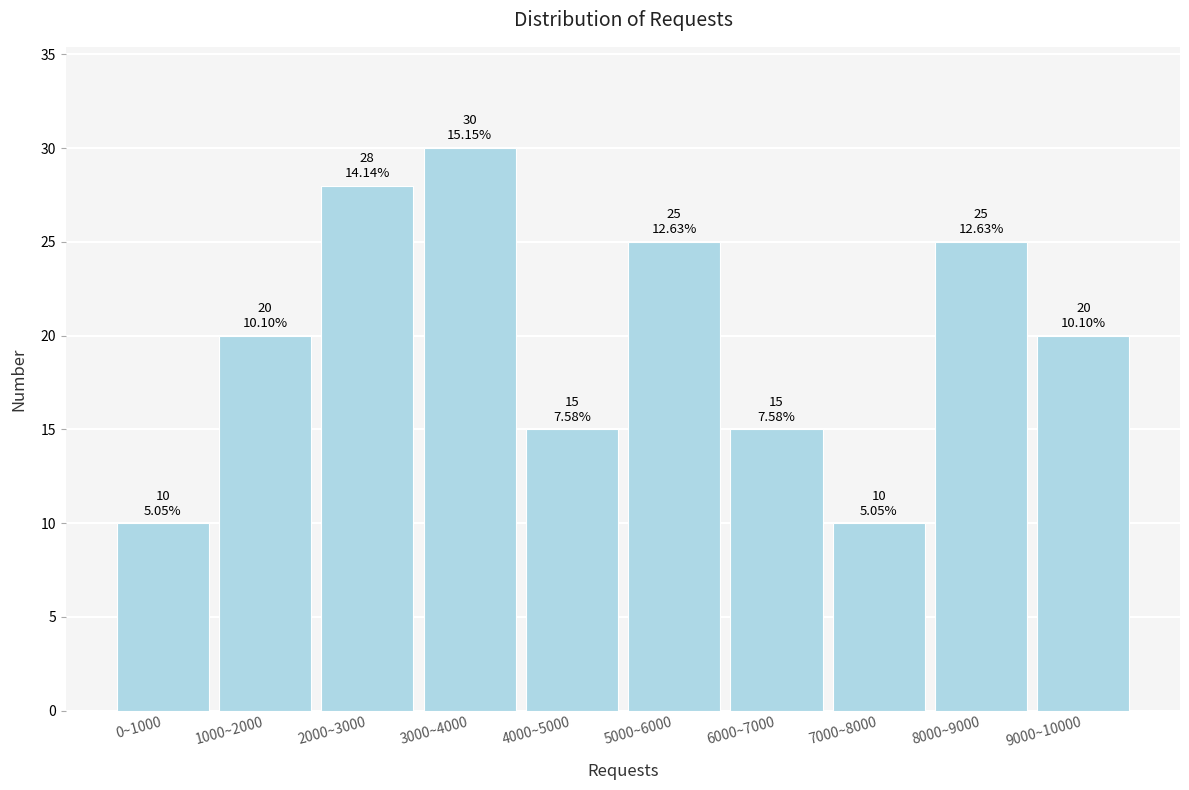

Reading left to right, list all the values displayed in this chart.

10	20	28	30	15	25	15	10	25	20